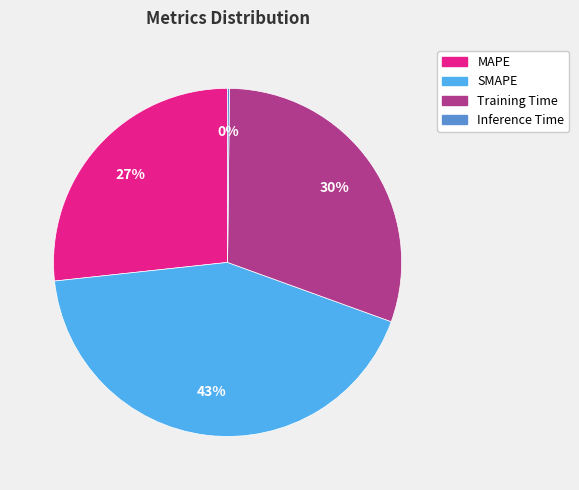

Is there any slice that represents more than half of the pie?

No